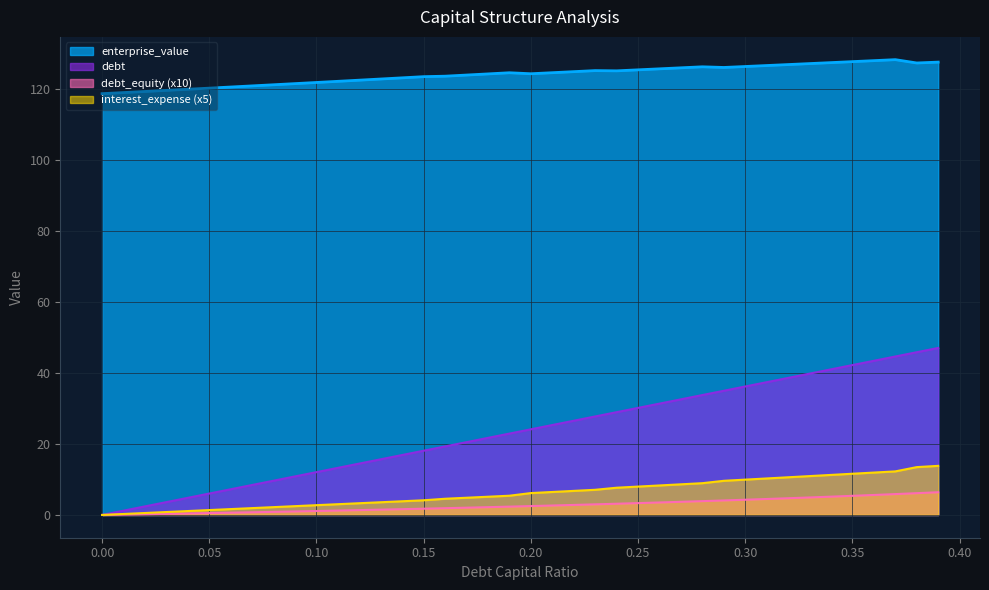

At how many categories does at least one series exceed 38?

40